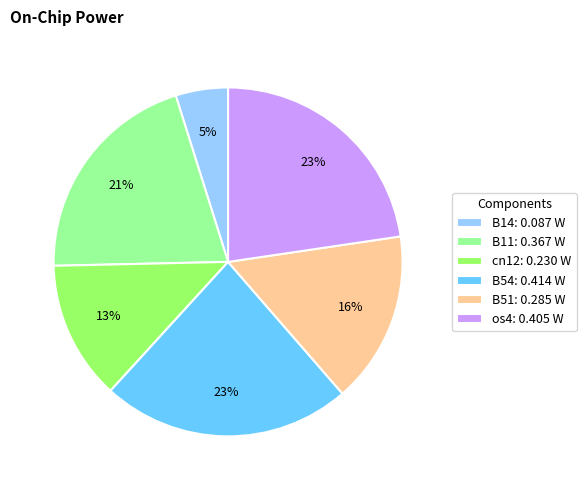

Which category has the smallest portion of the pie?

B14: 0.087 W